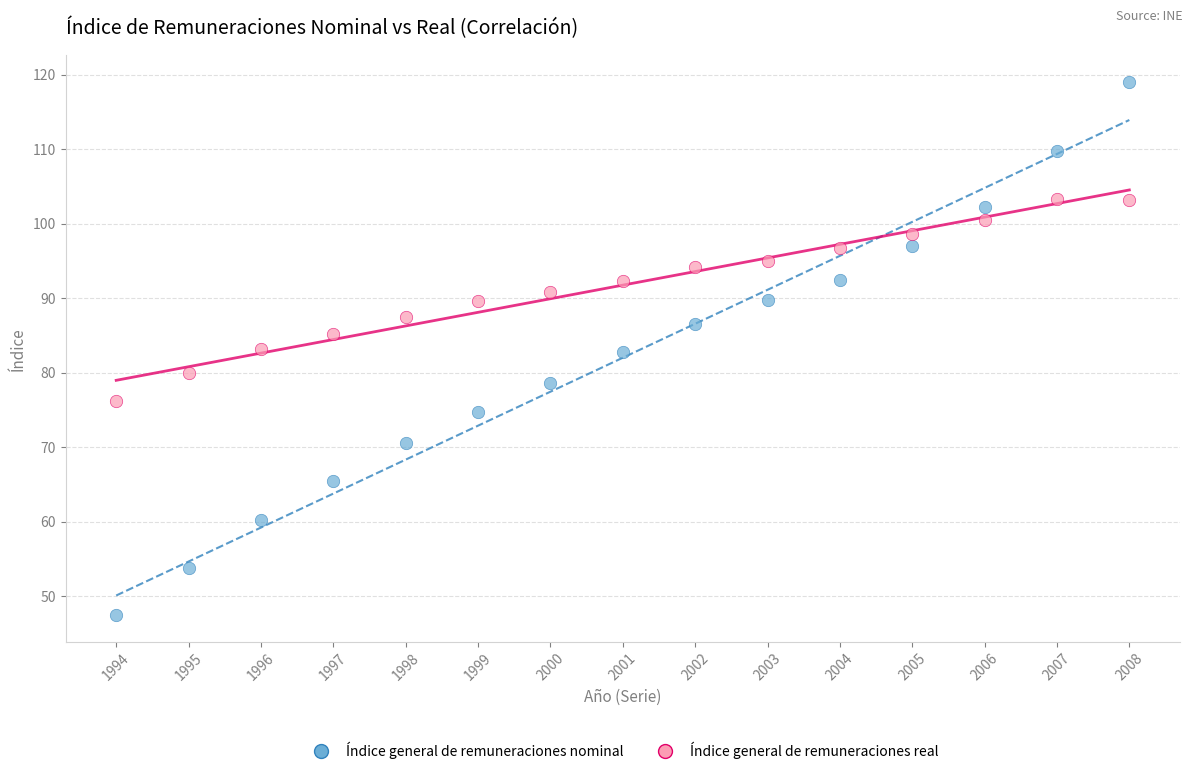

Across all data points, what is the range of Y values (max minus min)?

71.6